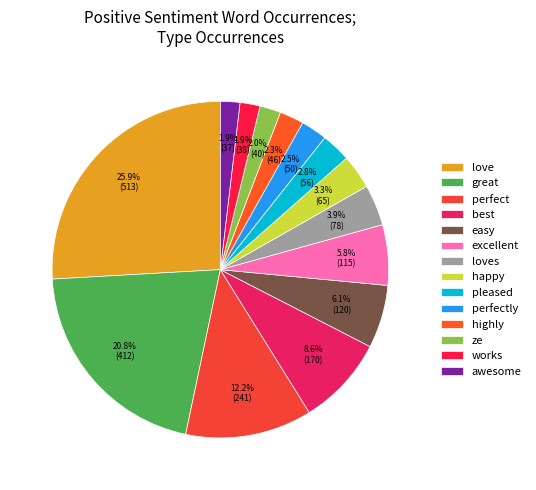

Count the number of slices in the pie.

14